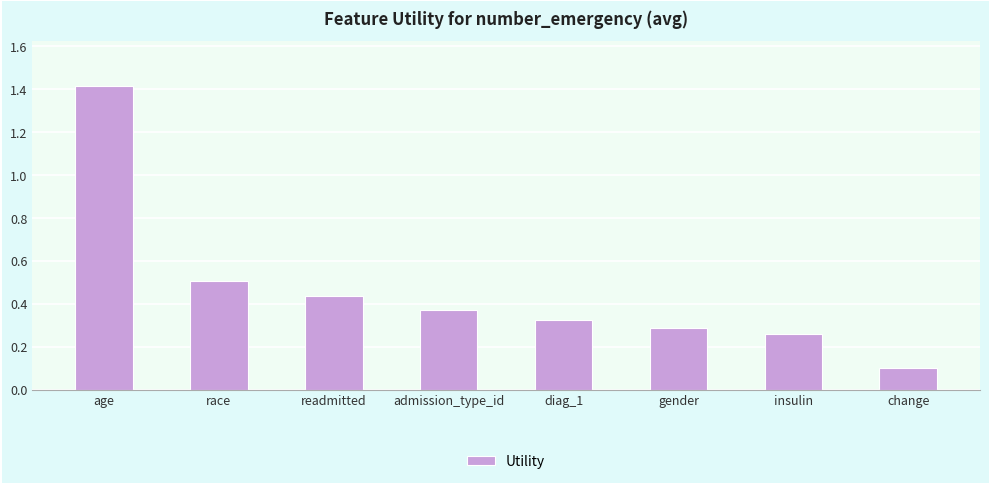

Is it true that the value at age is 1.0?

False